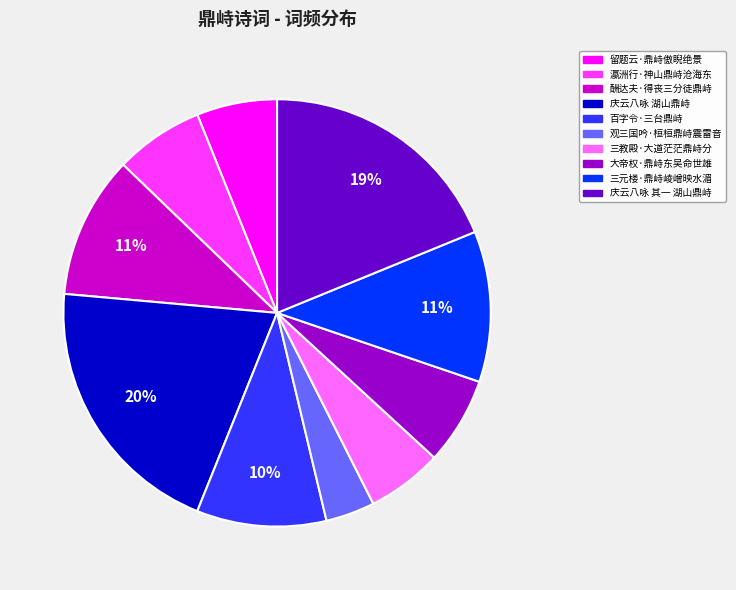

Between 庆云八咏 其一 湖山鼎峙 and 百字令·三台鼎峙, which is larger?

庆云八咏 其一 湖山鼎峙